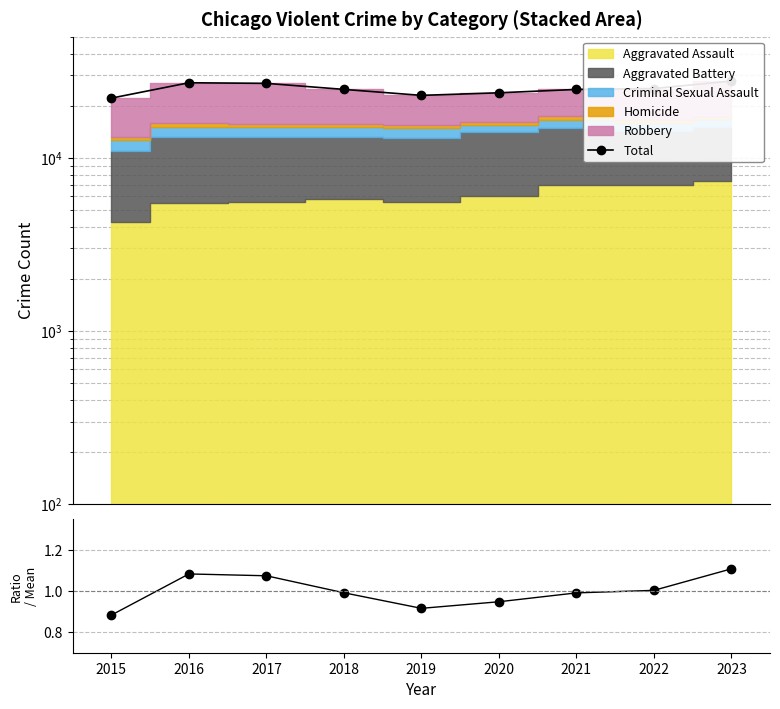

At which category is the sum across all series the highest?

2023